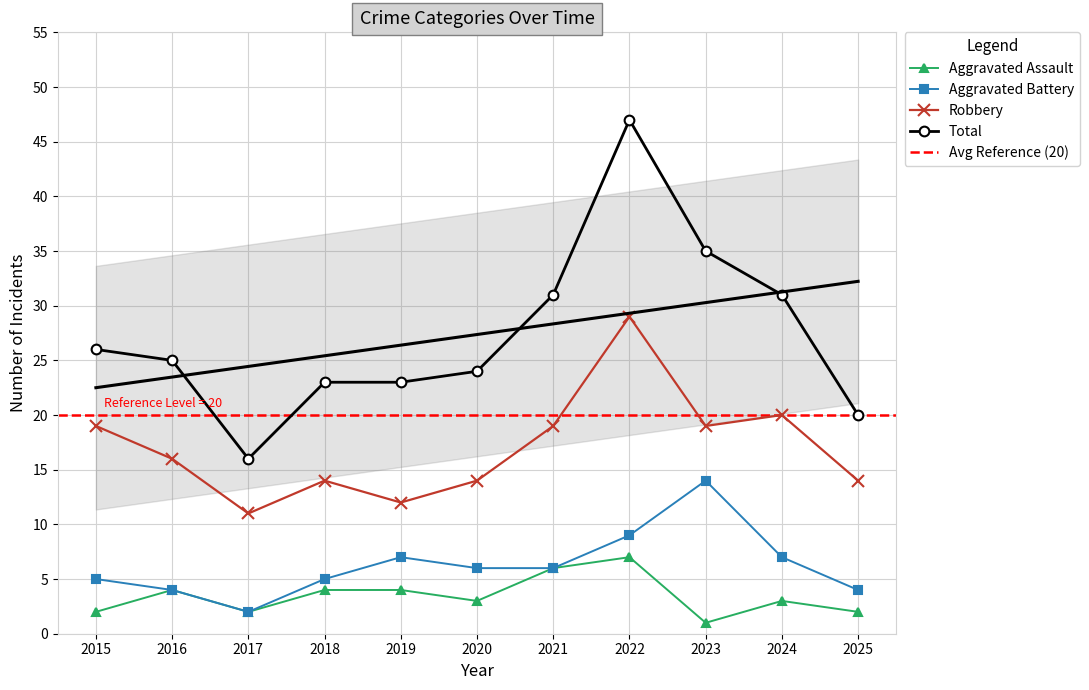

What is the value of the Robbery point at the 9th from the left?

19